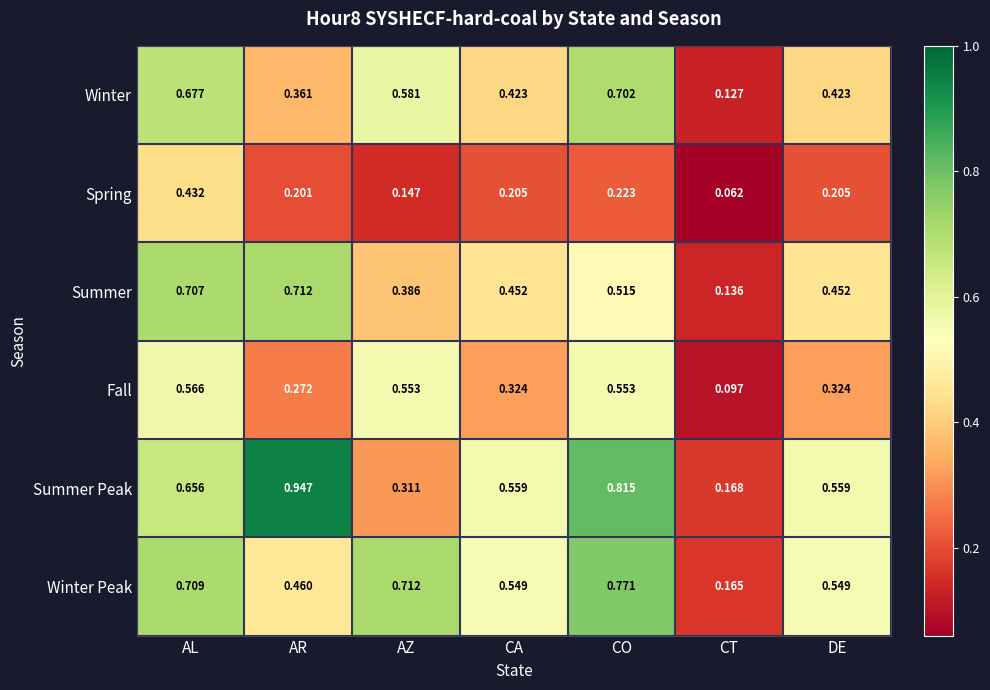

Rank the series at DE from lowest to highest value.

Spring, Fall, Winter, Summer, Winter Peak, Summer Peak